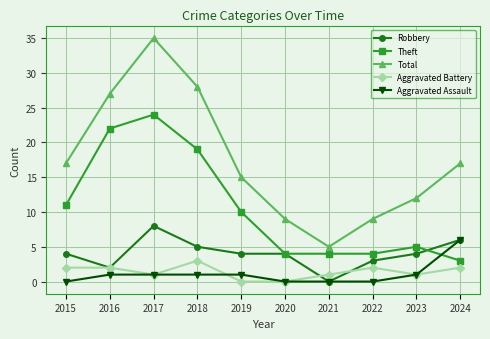

True or false: Total has a value of 28 at 2015.

False